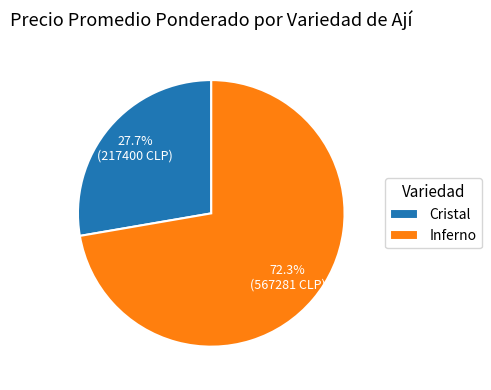

What percentage is the Cristal slice, to the nearest percent?

28%